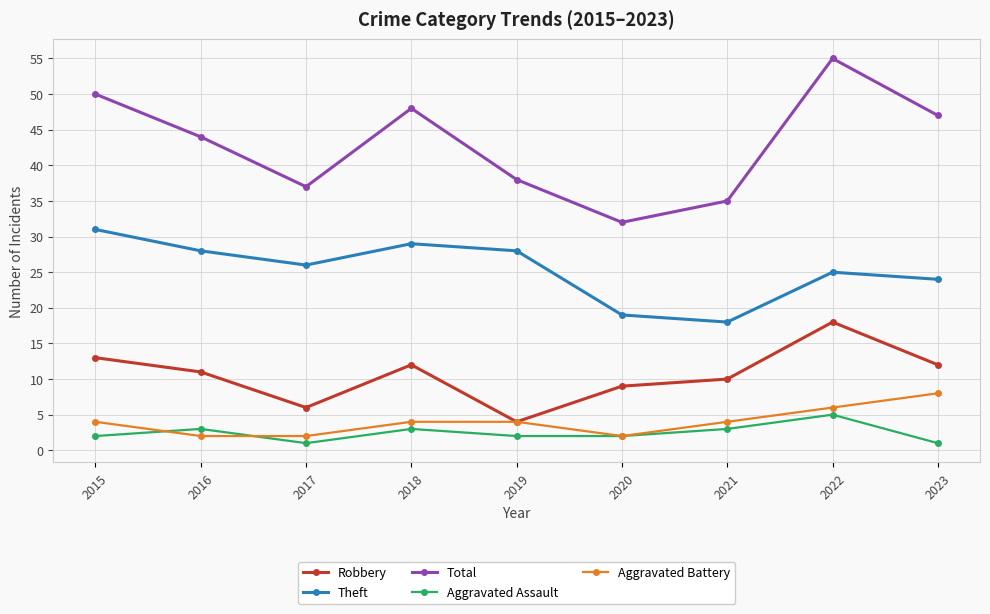

Where is the first local minimum for Total?

2017